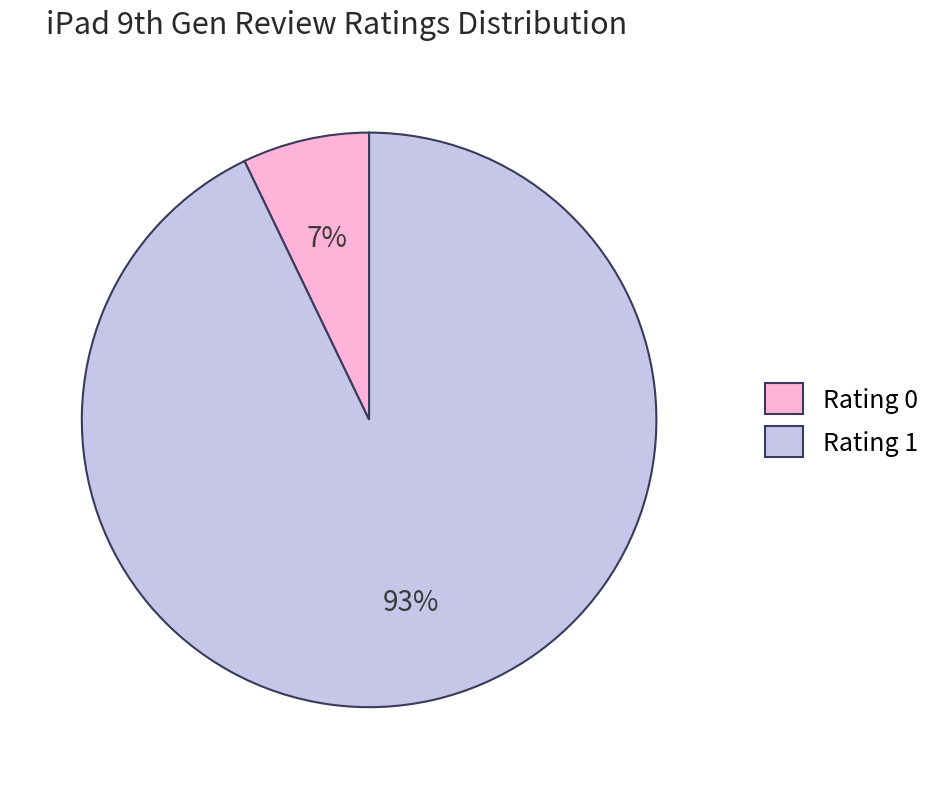

Rank the categories by value from highest to lowest.

Rating 1, Rating 0